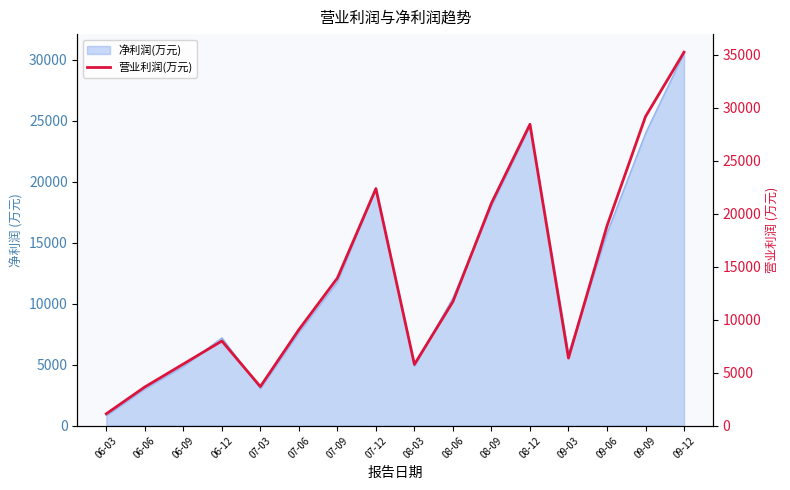

Approximately how many times larger is the value at 08-12 compared to 08-03?

4.9